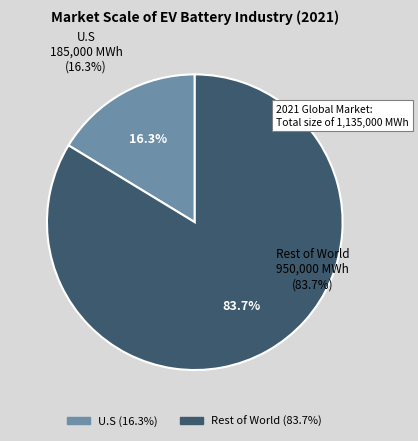

What percentage is the U.S slice, to the nearest percent?

16%